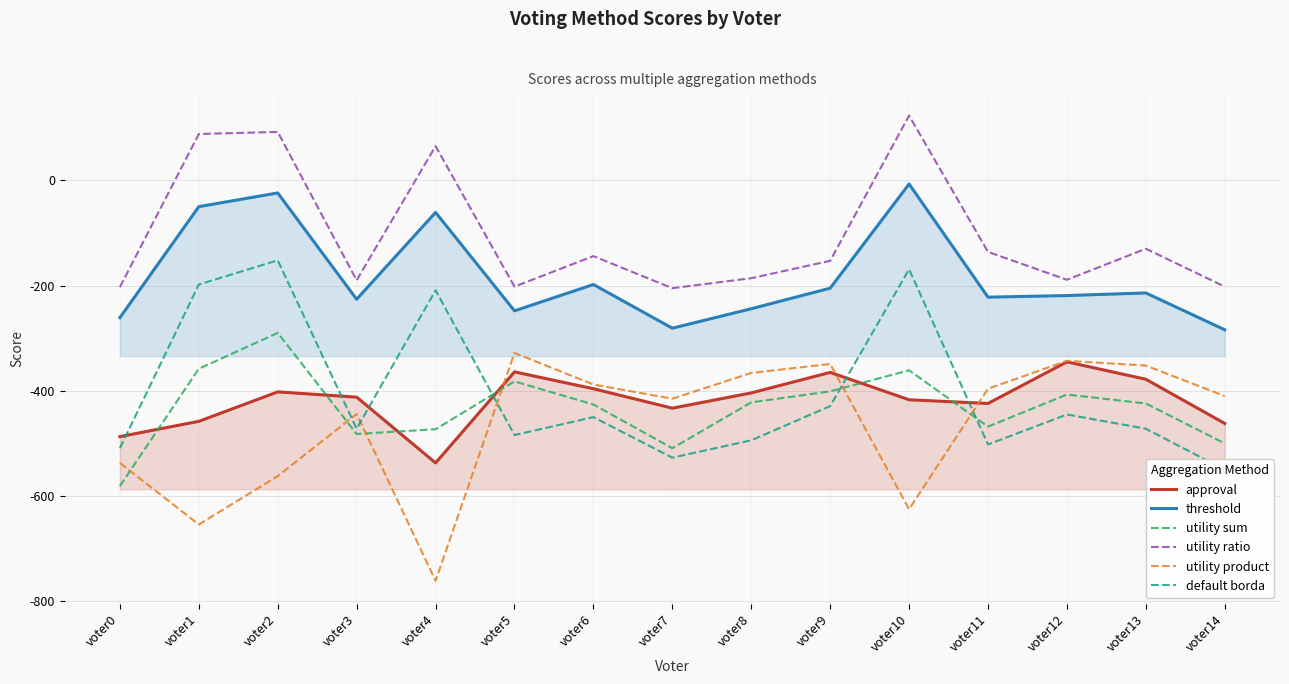

In utility sum, how many points are higher than both neighbors (excluding endpoints)?

4